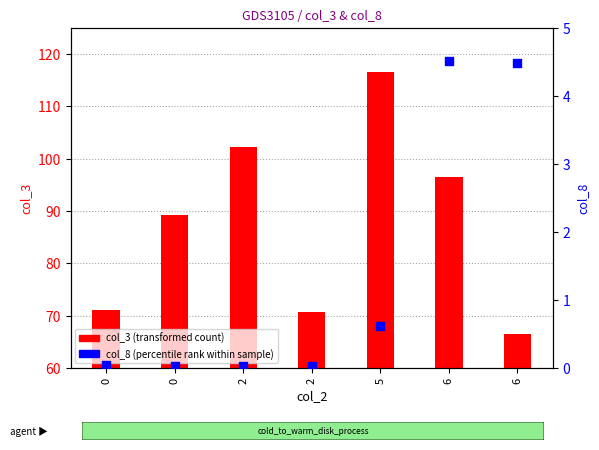

Is the value of col_3 (transformed count) at 0 greater than the value of col_8 (percentile rank) at 6?

Yes